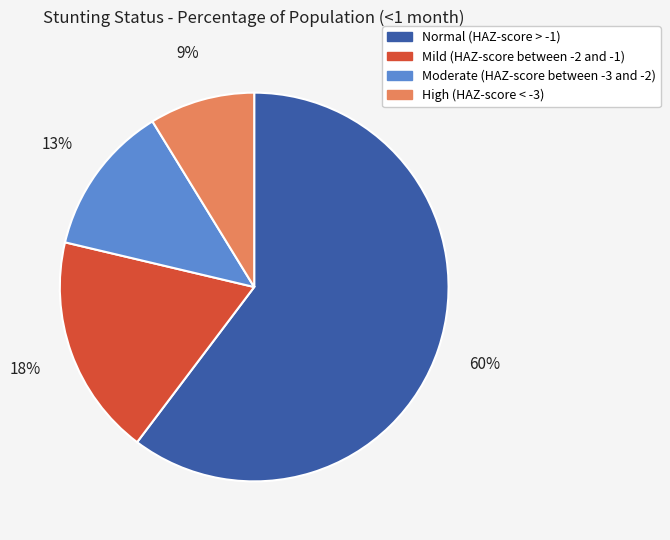

To the nearest percent, what percentage of the pie is Moderate (HAZ-score between -3 and -2)?

13%